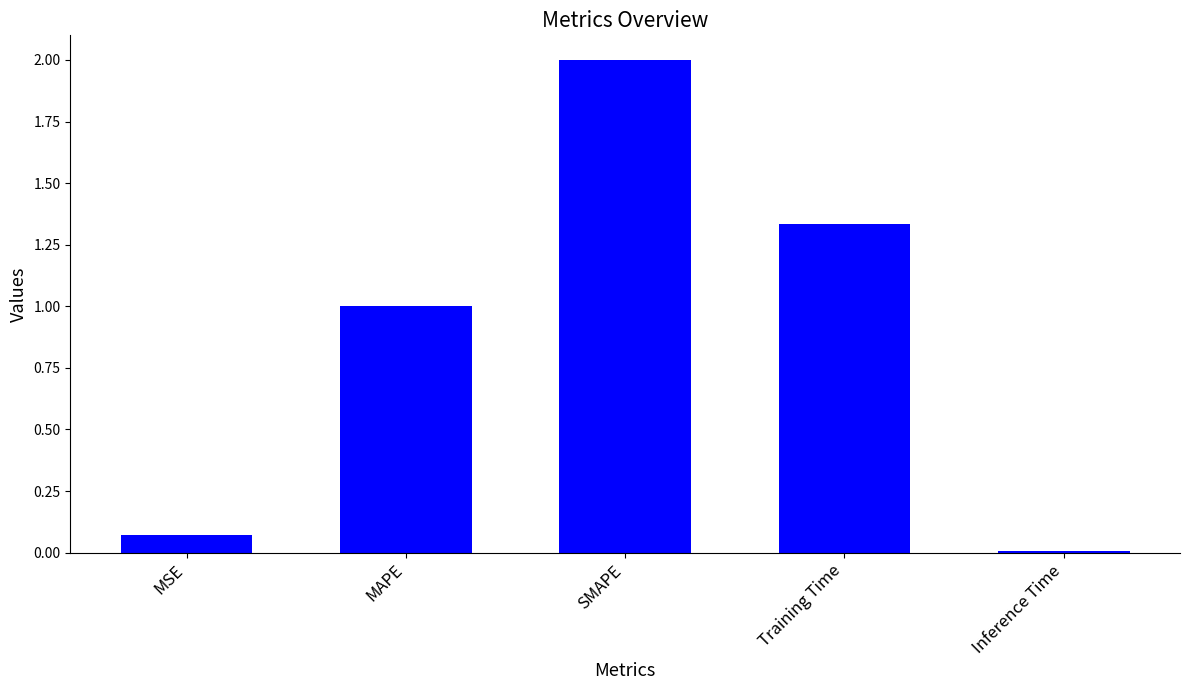

The chart shows a value of 1.0 at MAPE. True or false?

True